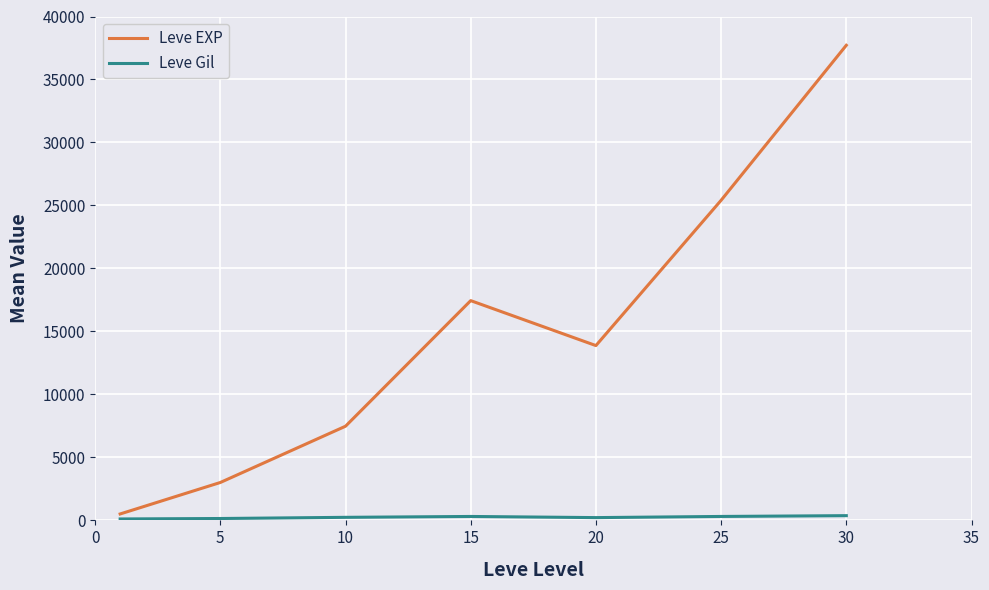

Which series has the largest range (max minus min)?

Leve EXP